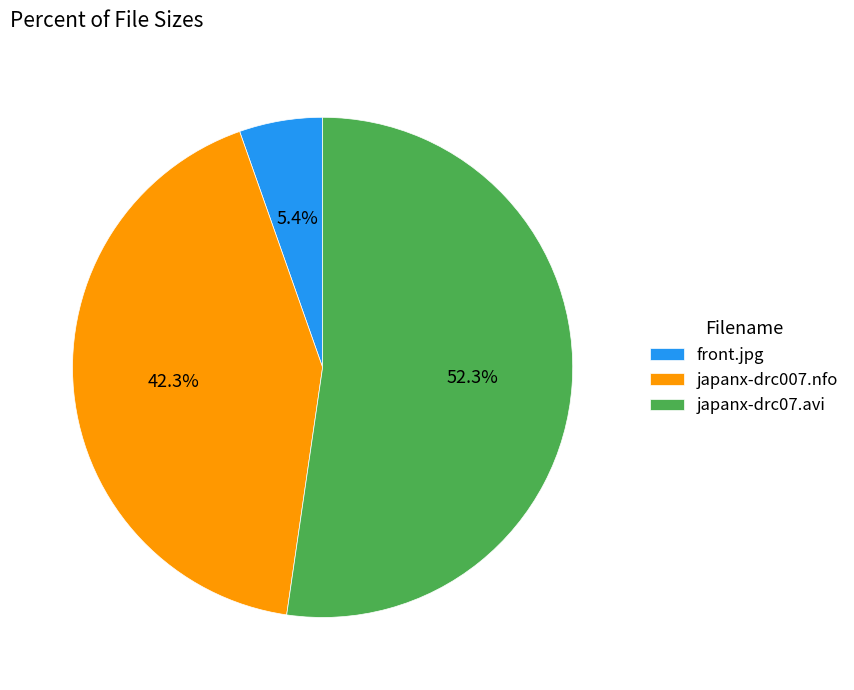

Which has a higher value, front.jpg or japanx-drc007.nfo?

japanx-drc007.nfo